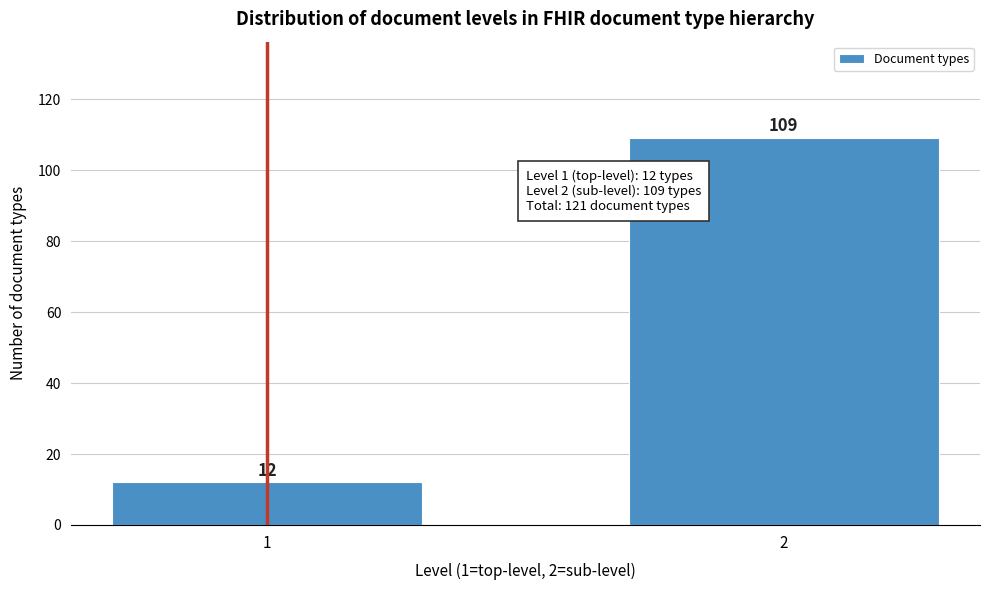

Reading right to left, extract all data points from this chart.

109	12